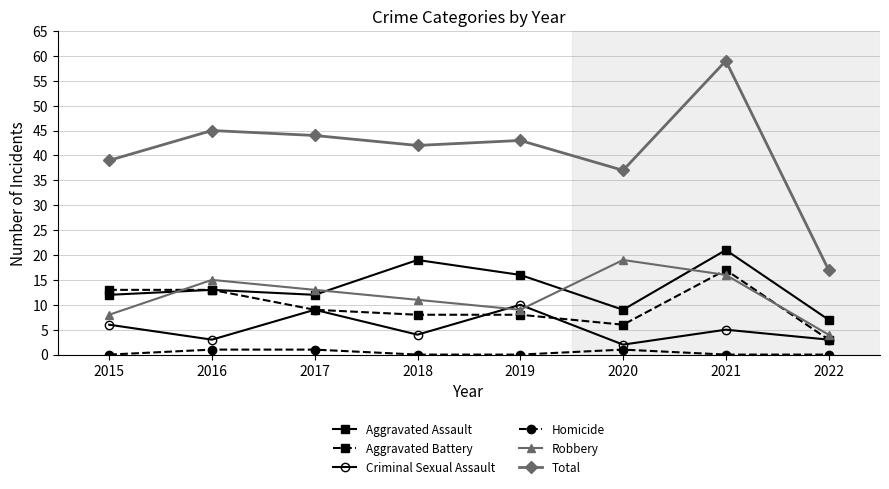

Is the value of Homicide at 2016 greater than the value of Aggravated Assault at 2017?

No